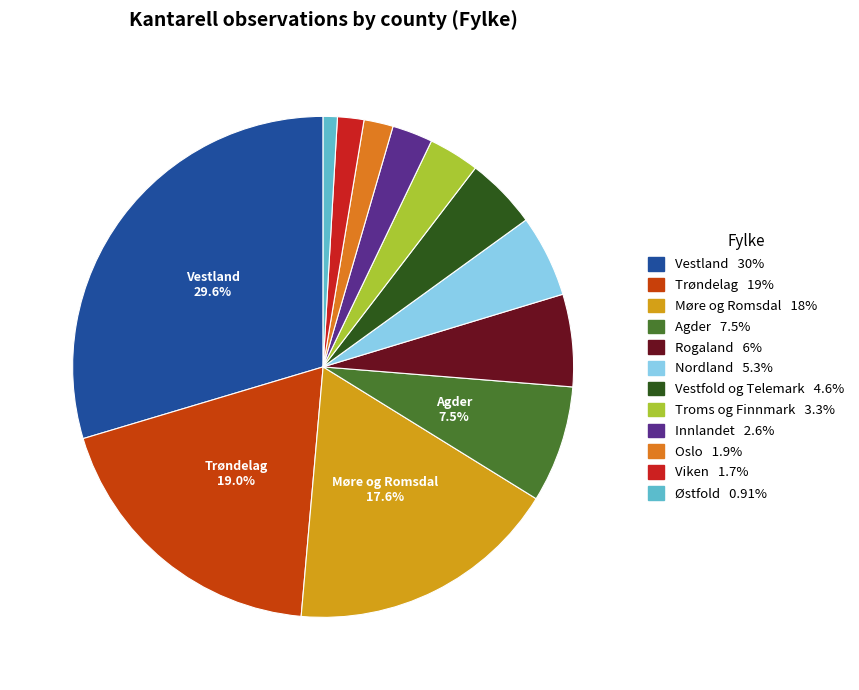

To the nearest percent, what is the difference between the largest and smallest slice percentages?

29%